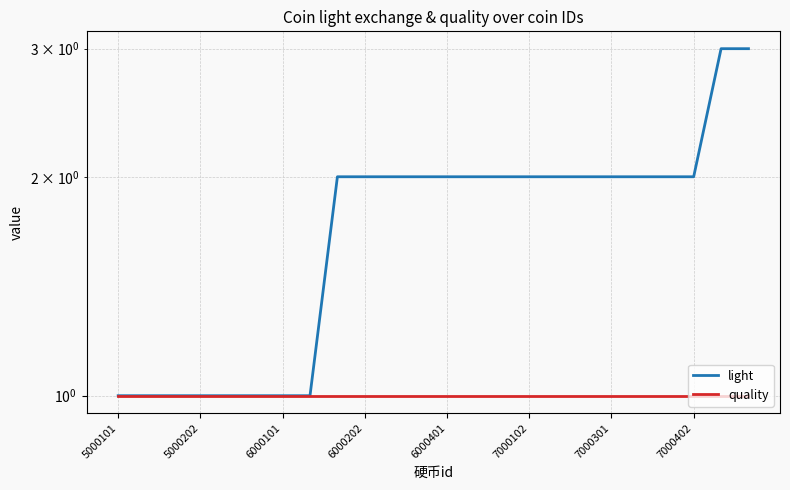

Rank the series by their average value, from lowest to highest.

quality, light